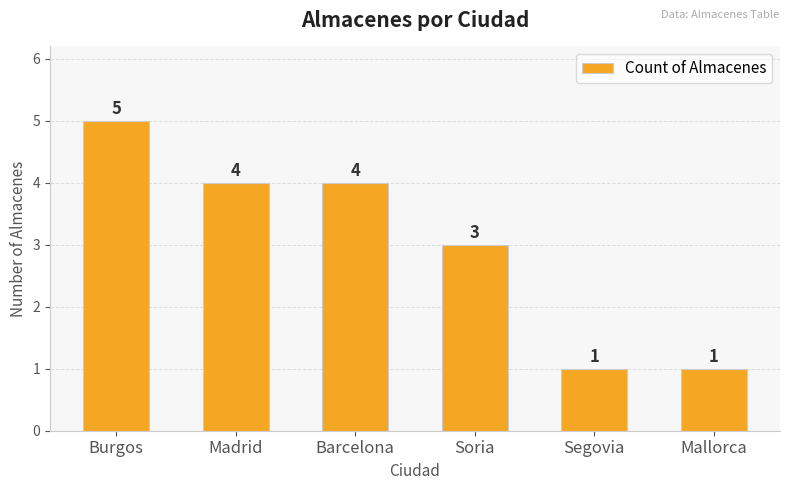

Between Mallorca and Barcelona, which is larger?

Barcelona